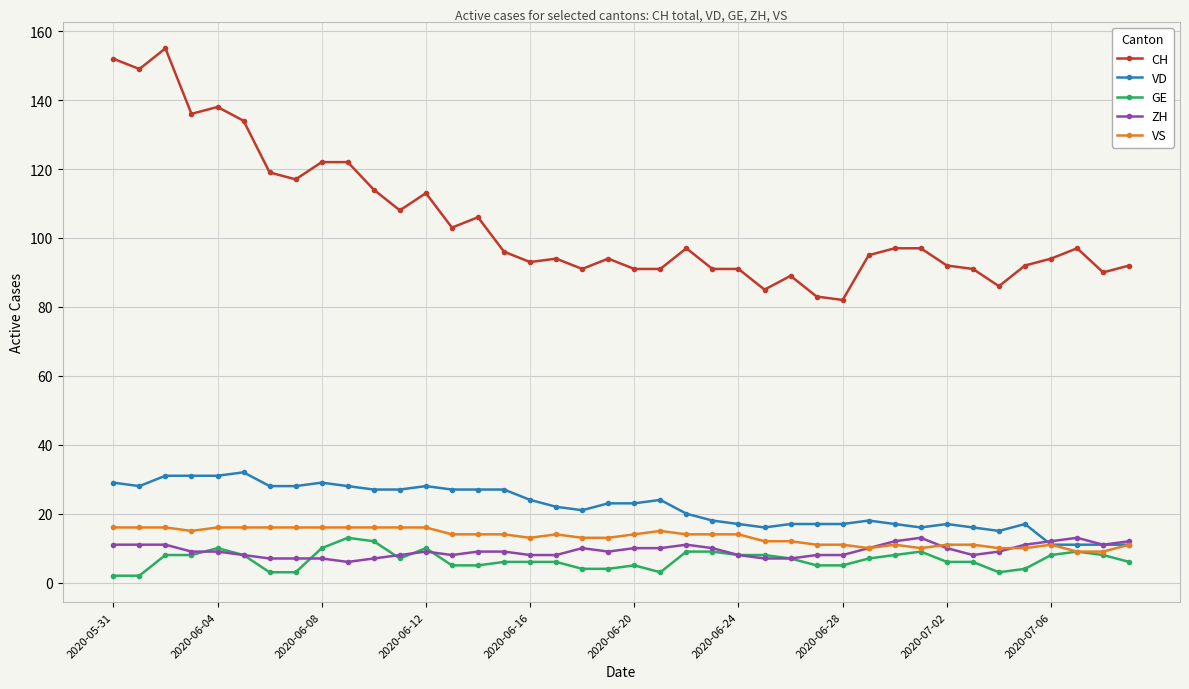

True or false: CH and ZH cross at least once.

False